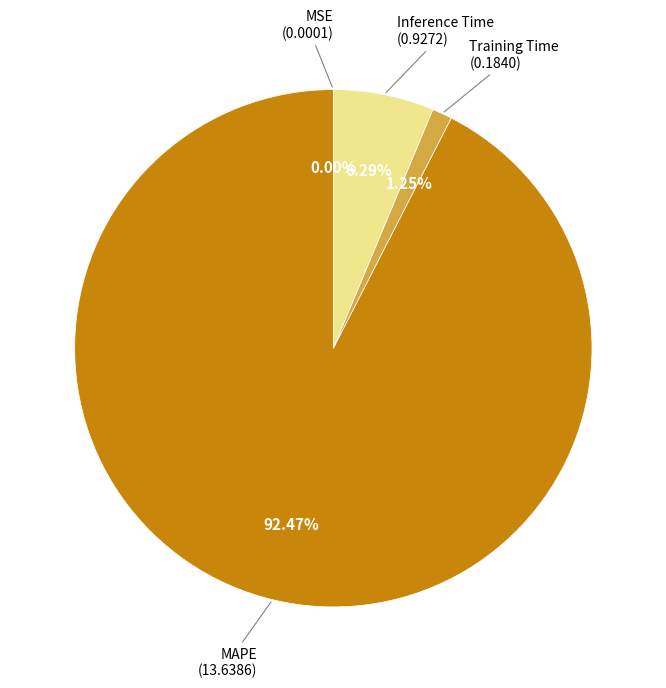

Is there any slice that represents more than half of the pie?

Yes